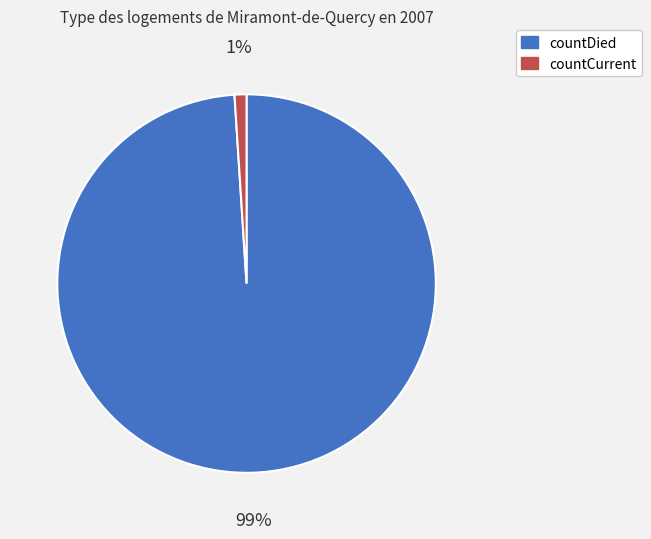

How many segments does this pie chart have?

2